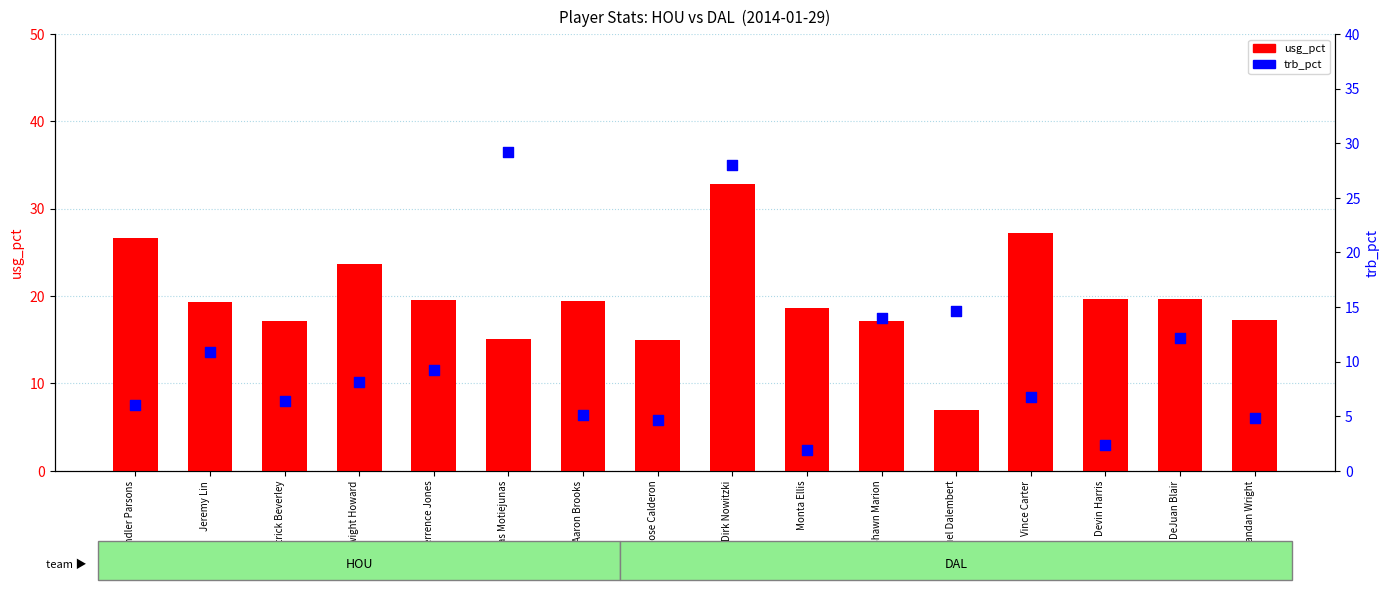

At which category is the sum across all series the highest?

Dirk Nowitzki